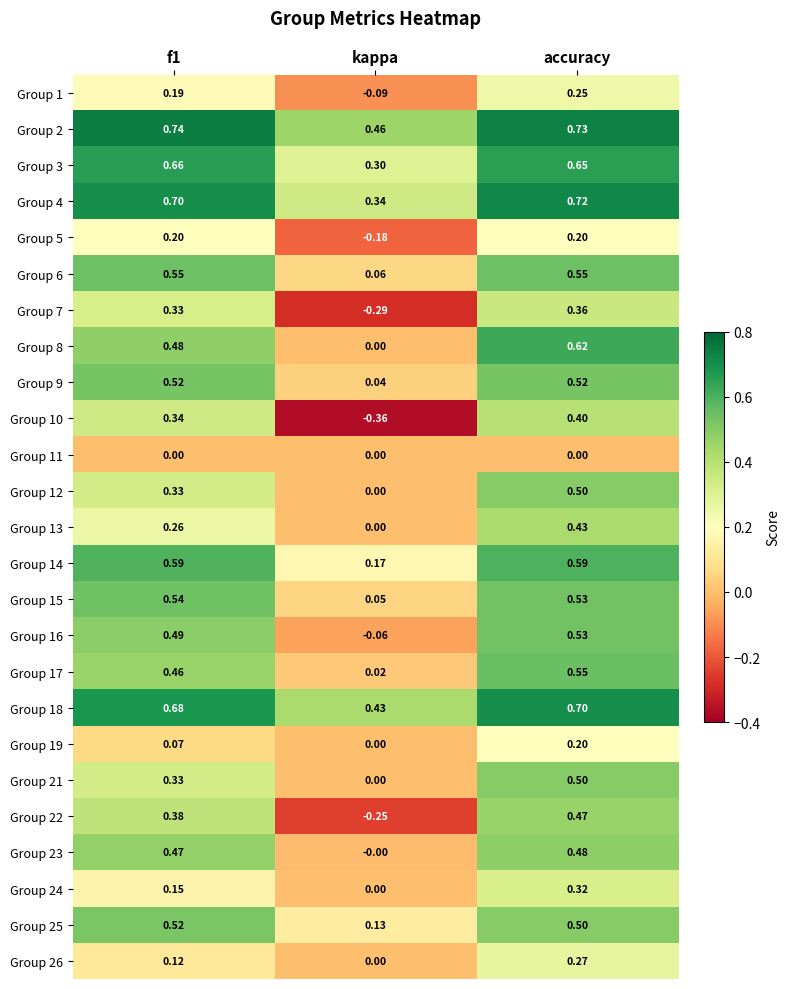

At which label does Group 3 reach its minimum?

kappa